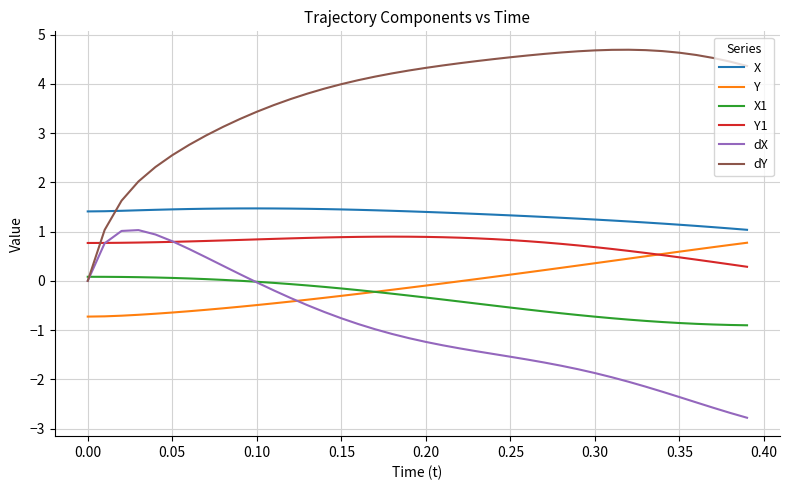

Which series has the largest total across all categories?

dY